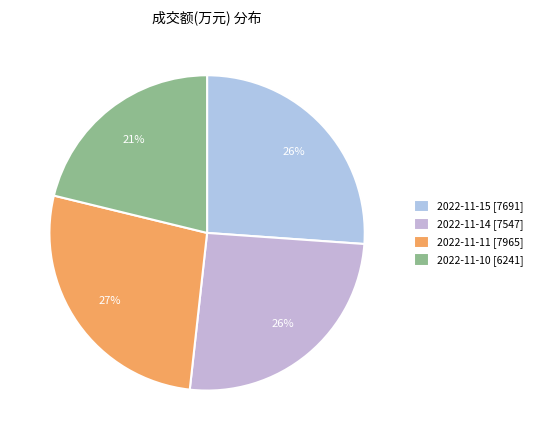

Approximately how many times larger is the value at 2022-11-11 compared to 2022-11-15?

1.0